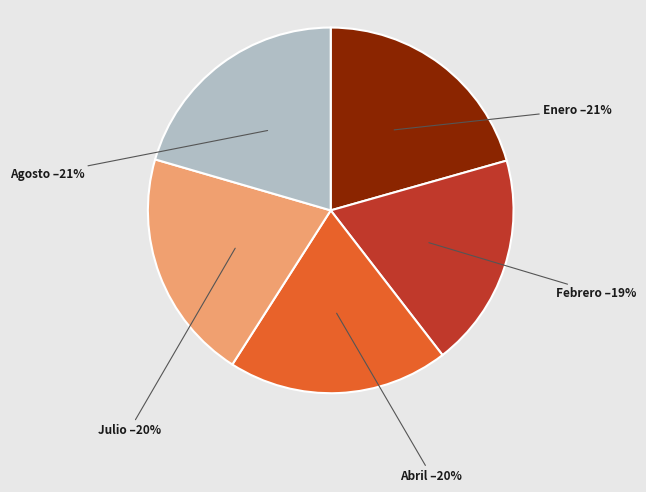

Which slice is the smallest?

Febrero